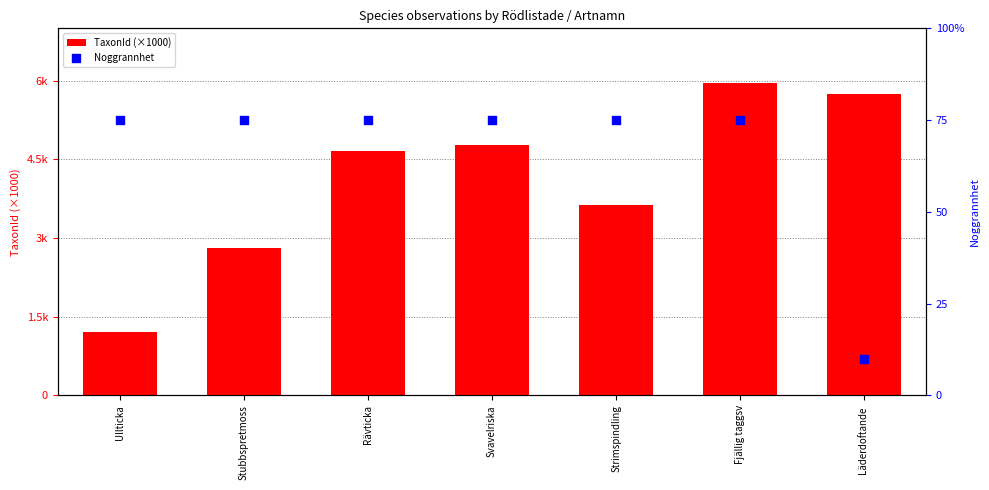

At how many categories does at least one series exceed 69?

6